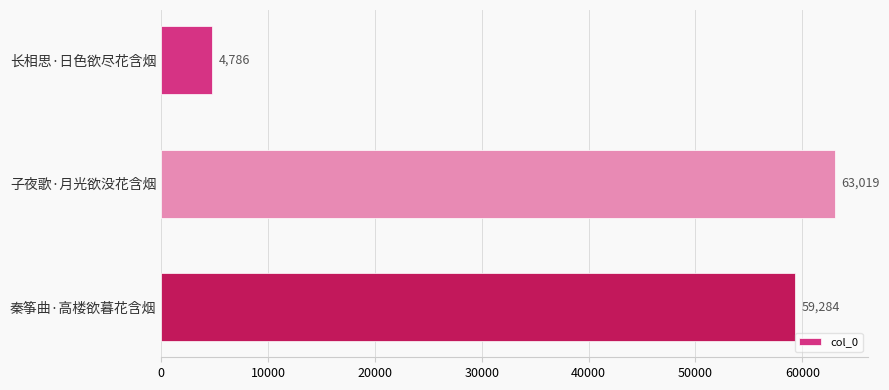

What is the change in value from 长相思·日色欲尽花含烟 to 秦筝曲·高楼欲暮花含烟?

+54498